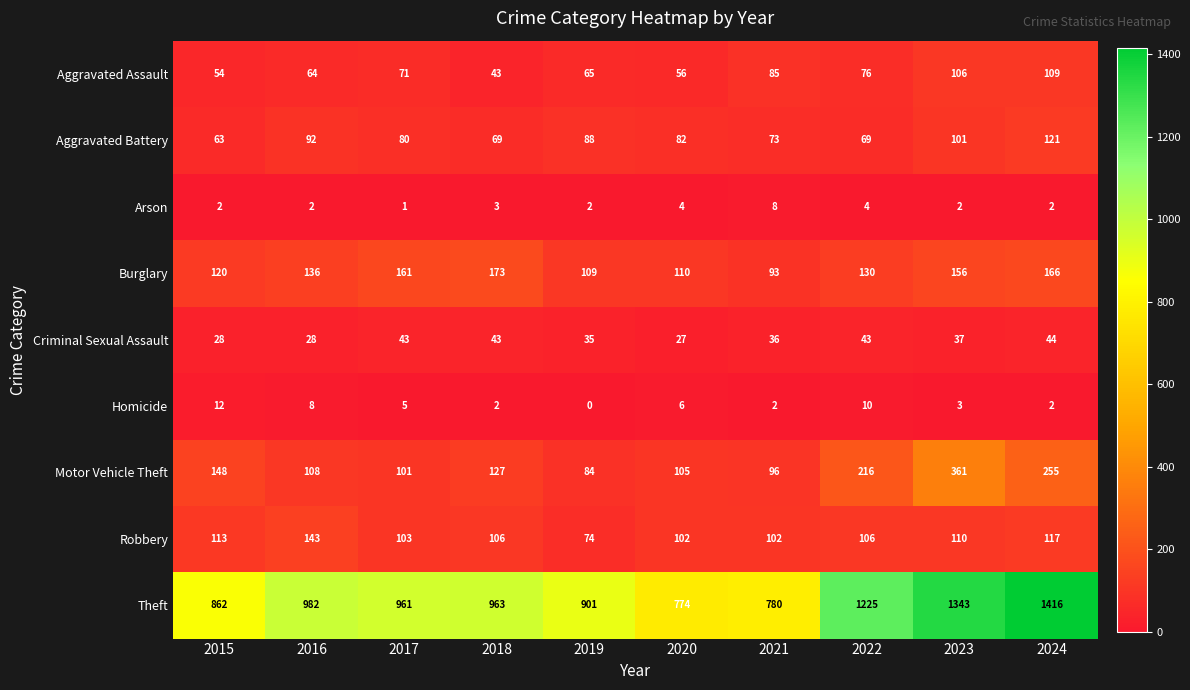

Where is Motor Vehicle Theft nearest to the value 222?

2022